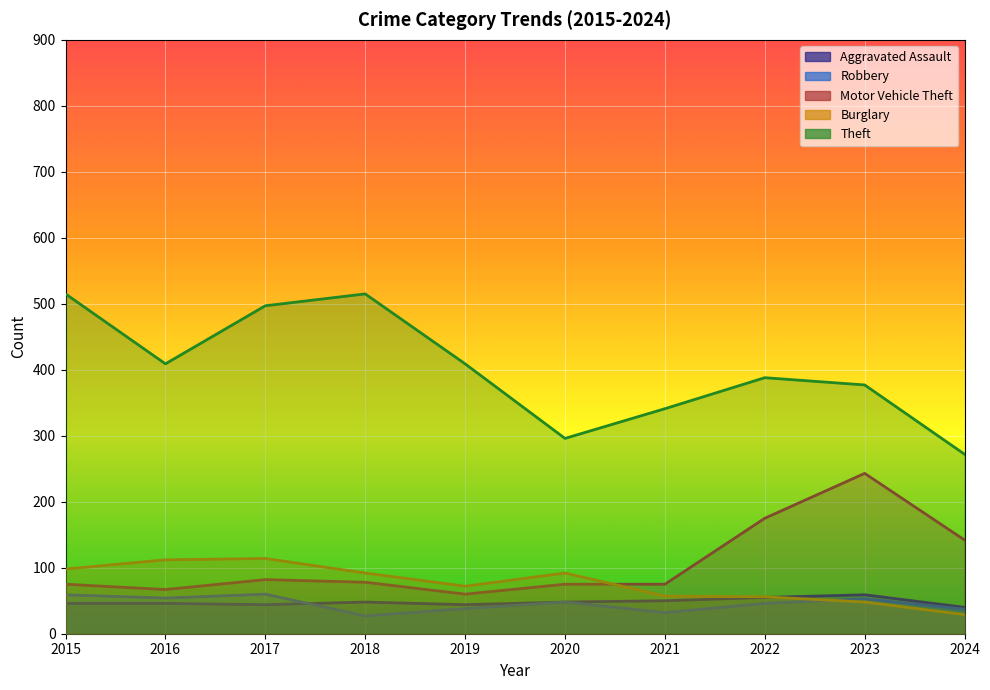

At which category does Motor Vehicle Theft reach its first local peak?

2017